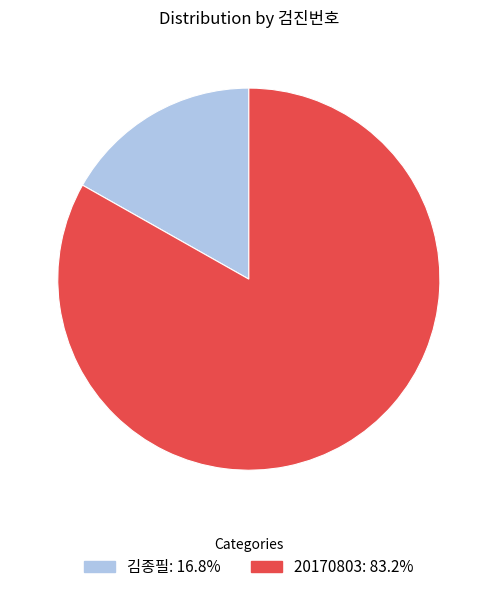

The 김종필 slice represents 17% of the pie. True or false?

True